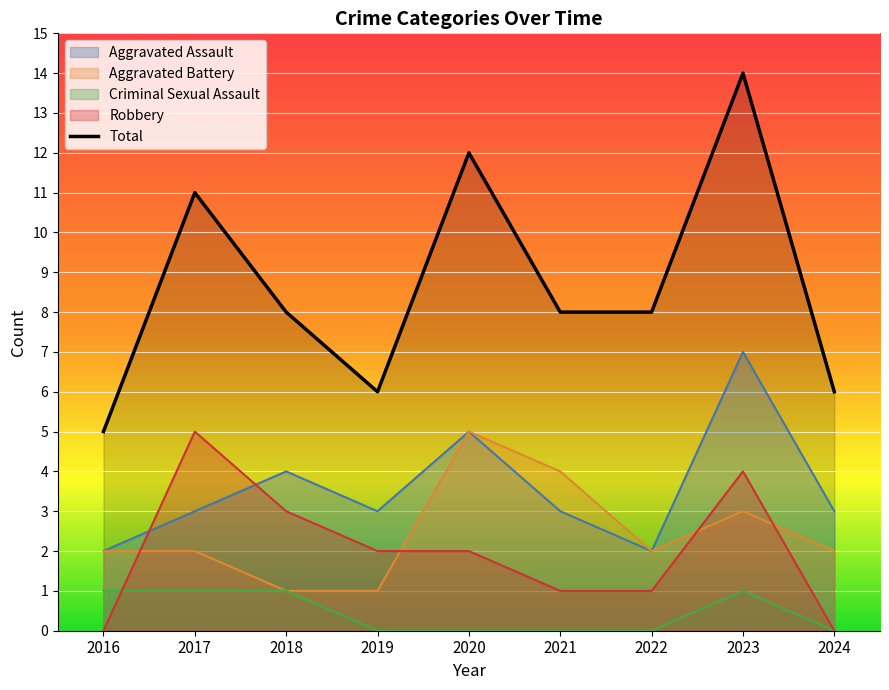

True or false: the data shows 12 at 2020.

True